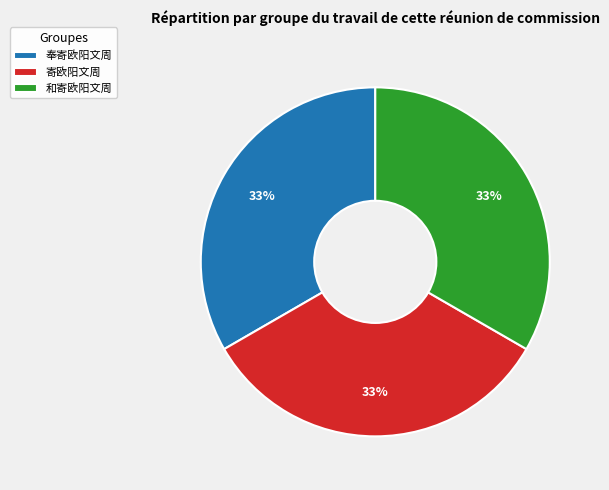

Do 和寄欧阳文周 and 寄欧阳文周 together represent more than half of the pie?

Yes